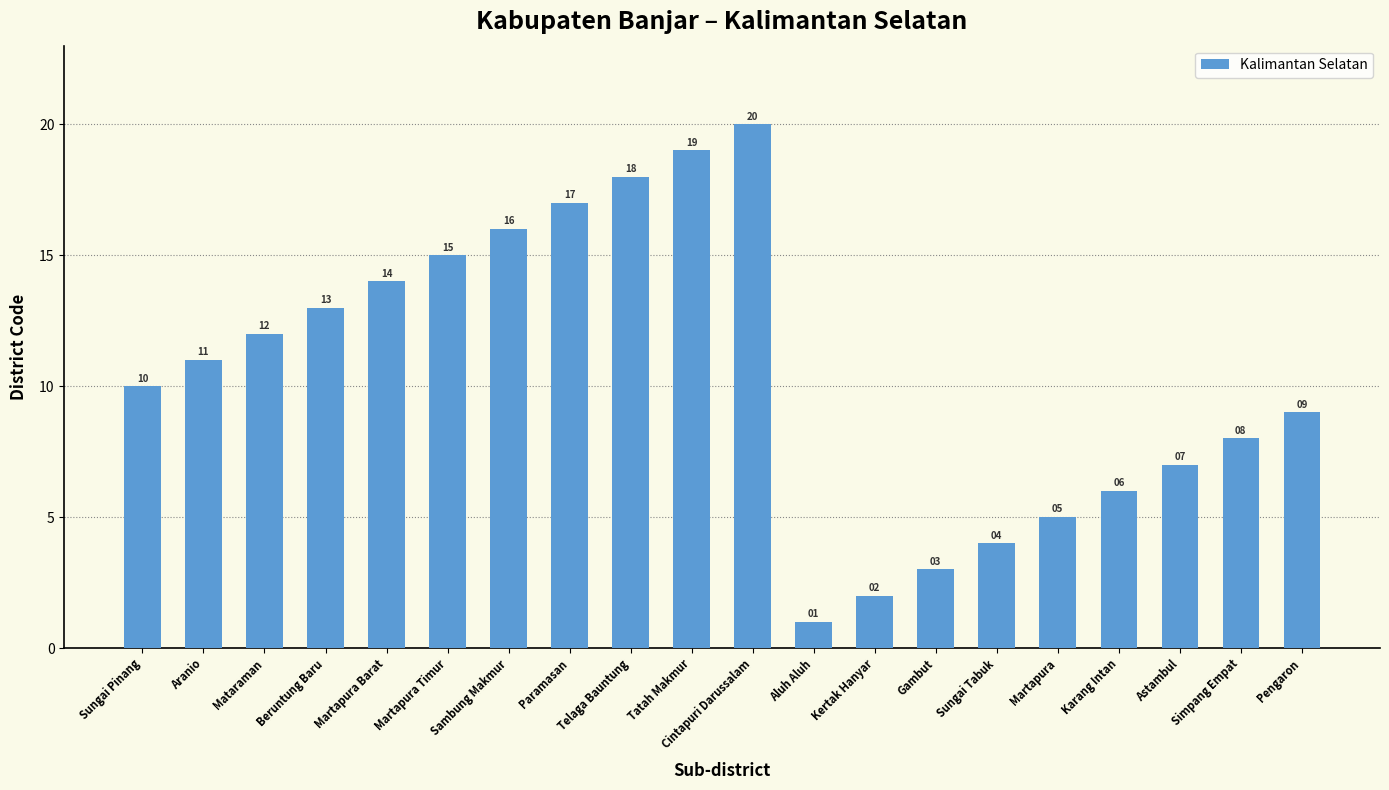

The chart shows a value of 9 at Pengaron. True or false?

True